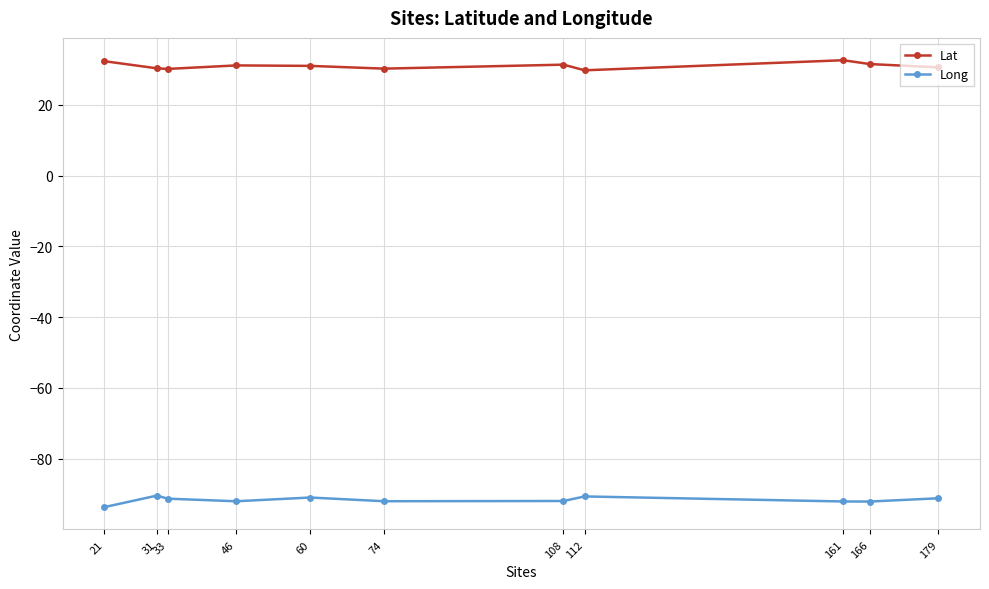

True or false: Lat has more than 1 points higher than both neighbors.

True